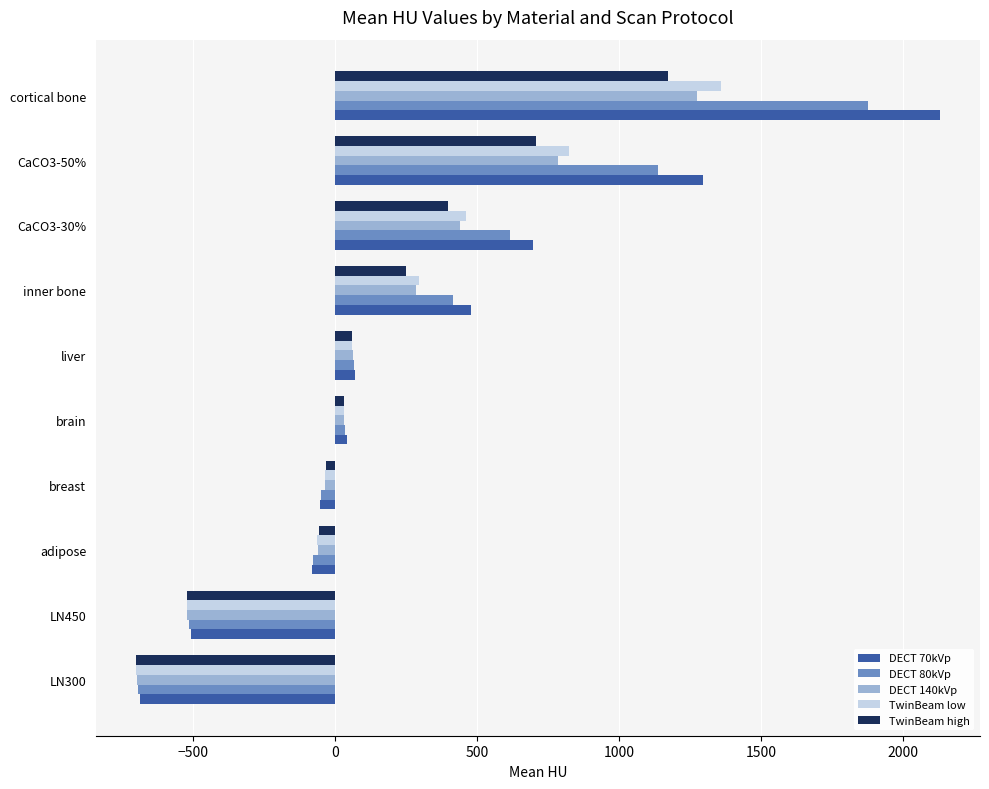

Which series has the largest total across all categories?

DECT 70kVp